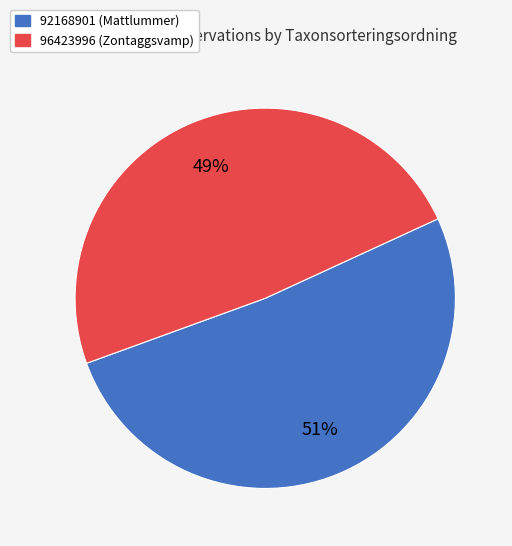

Between 92168901 (Mattlummer) and 96423996 (Zontaggsvamp), which is larger?

92168901 (Mattlummer)